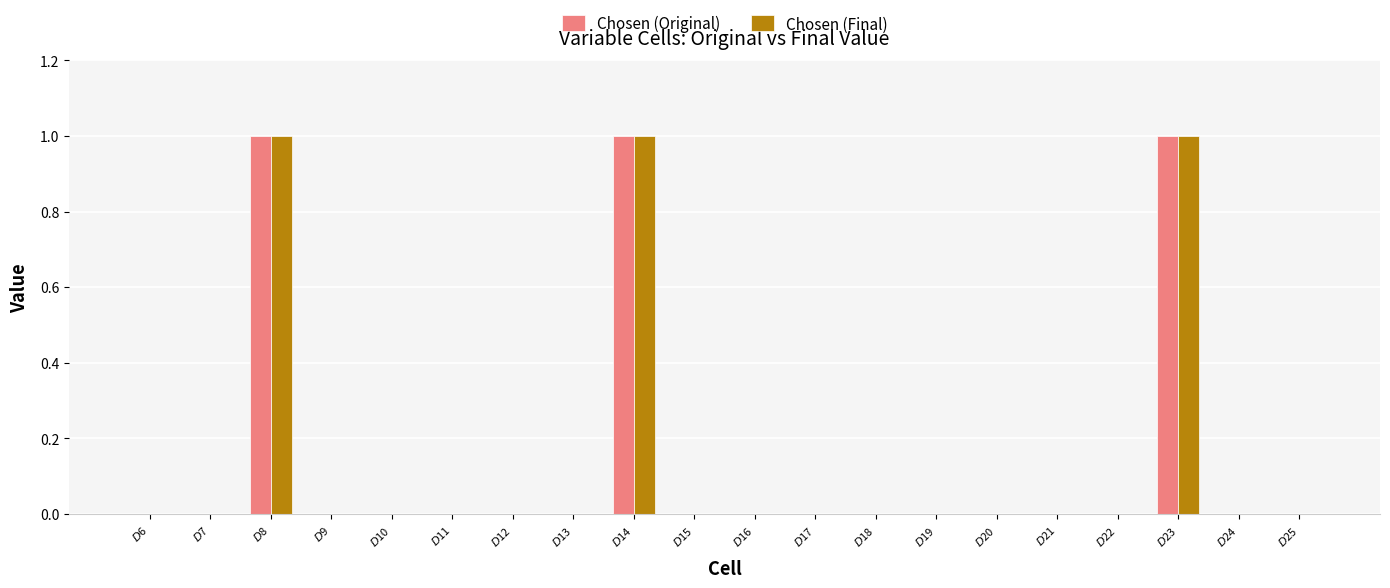

What is the sum of all Chosen (Final) values?

3